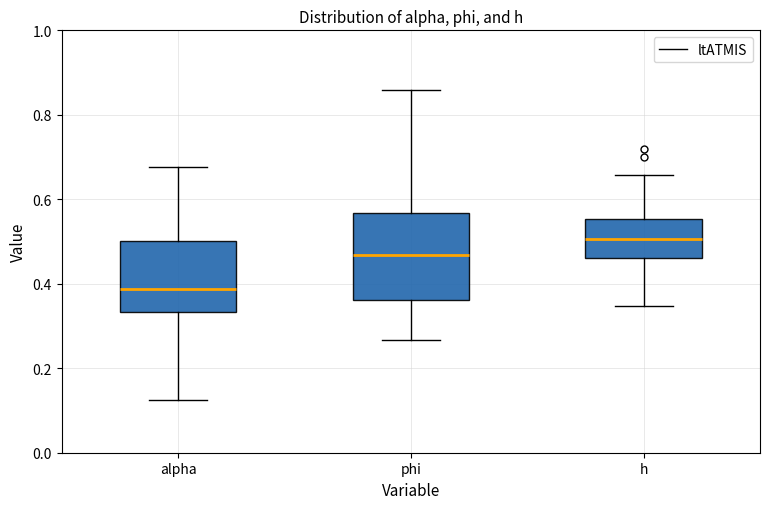

Comparing the boxes themselves (not the whiskers), which one is the tallest?

phi